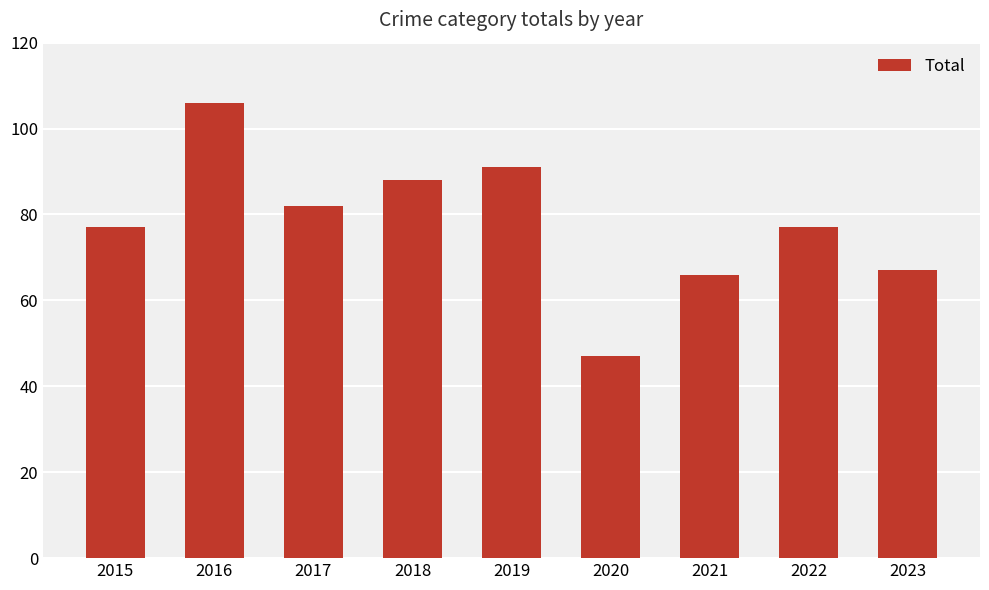

At which category does the chart reach its peak across all series?

2016